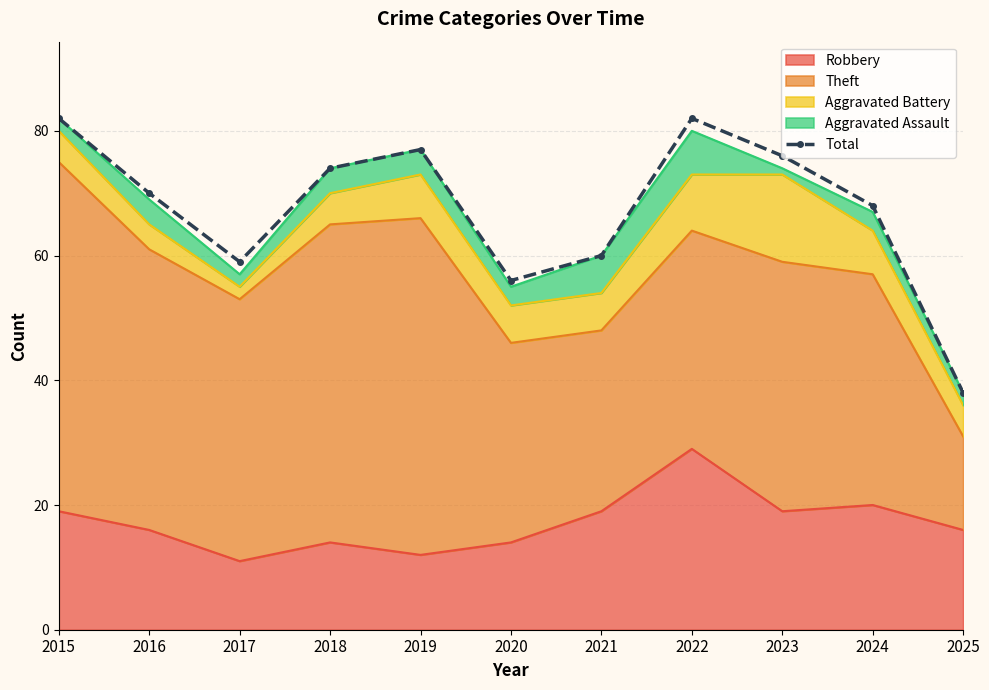

Reading right to left, transcribe all the data shown in this chart.

38	68	76	82	60	56	77	74	59	70	82